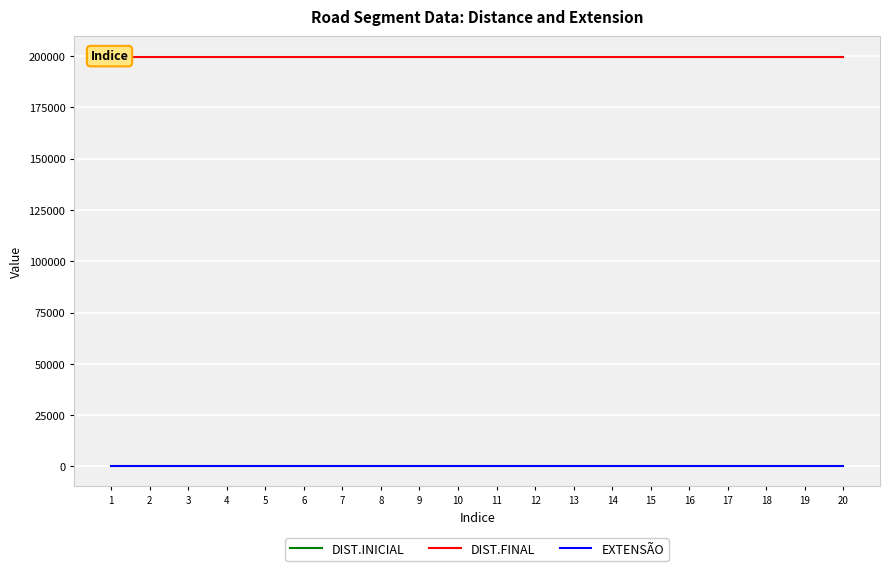

Reading right to left, what are all the values shown in this chart?

DIST.INICIAL: 20=199393	19=199393	18=199393	17=199393	16=199393	15=199393	14=199393	13=199393	12=199393	11=199393	10=199393	9=199393	8=199393	7=199393	6=199393	5=199393	4=199393	3=199393	2=199393	1=199393
DIST.FINAL: 20=199723	19=199723	18=199723	17=199723	16=199723	15=199723	14=199723	13=199723	12=199723	11=199723	10=199723	9=199723	8=199723	7=199723	6=199723	5=199723	4=199723	3=199723	2=199723	1=199723
EXTENSÃO: 20=330	19=330	18=330	17=330	16=330	15=330	14=330	13=330	12=330	11=330	10=330	9=330	8=330	7=330	6=330	5=330	4=330	3=330	2=330	1=330